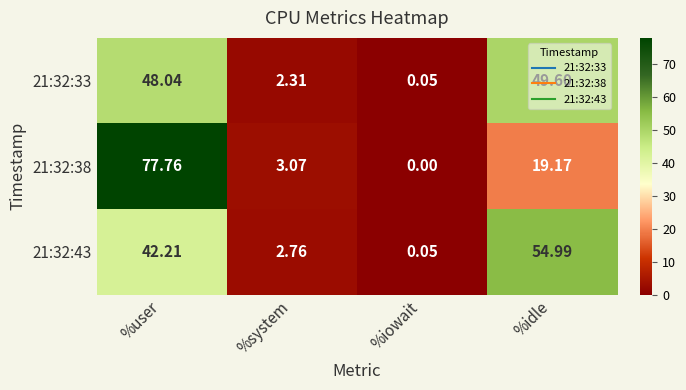

Which label corresponds to the largest value in the chart?

%user